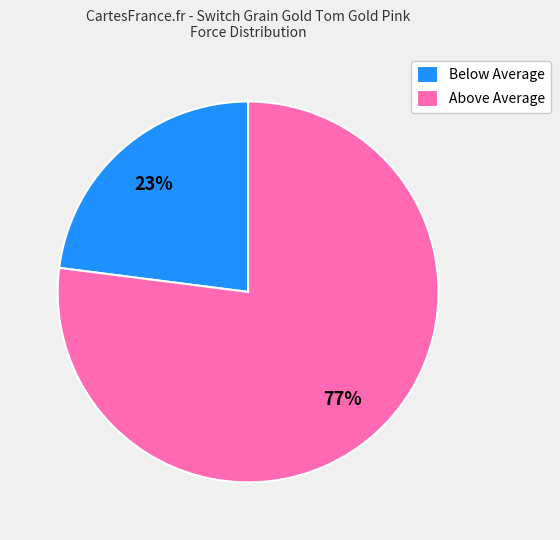

To the nearest percent, what is the average slice percentage?

50%